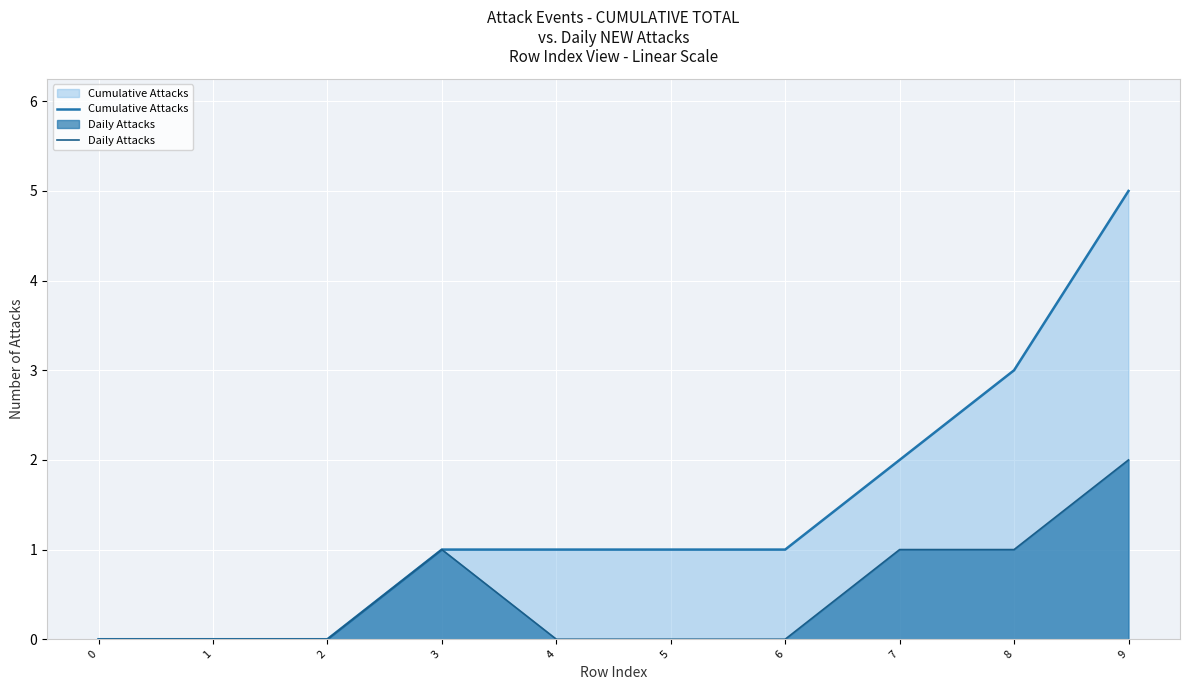

True or false: Cumulative Attacks has more than 2 points higher than both neighbors.

False